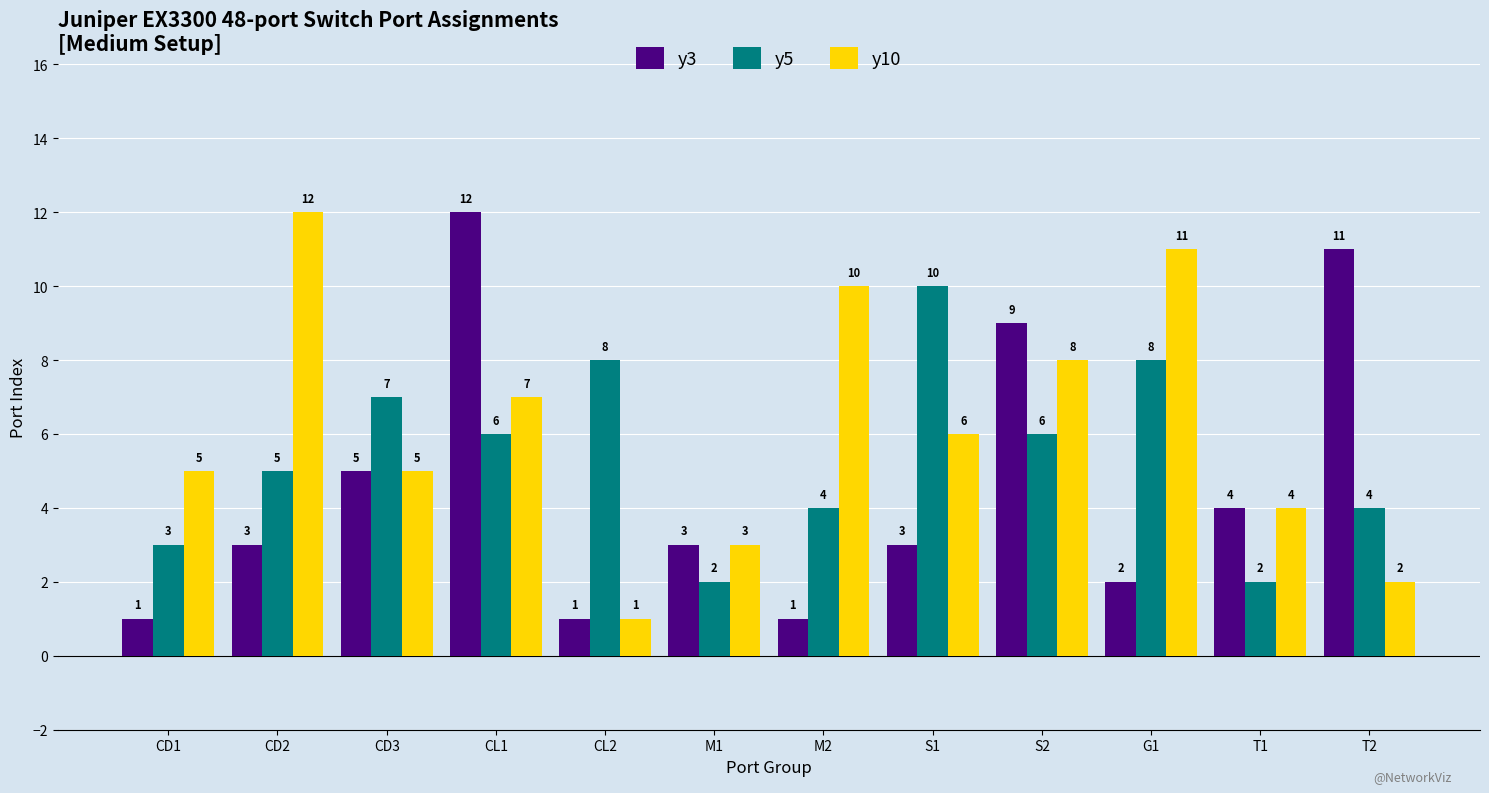

At CD2, list the series in order from largest to smallest.

y10, y5, y3